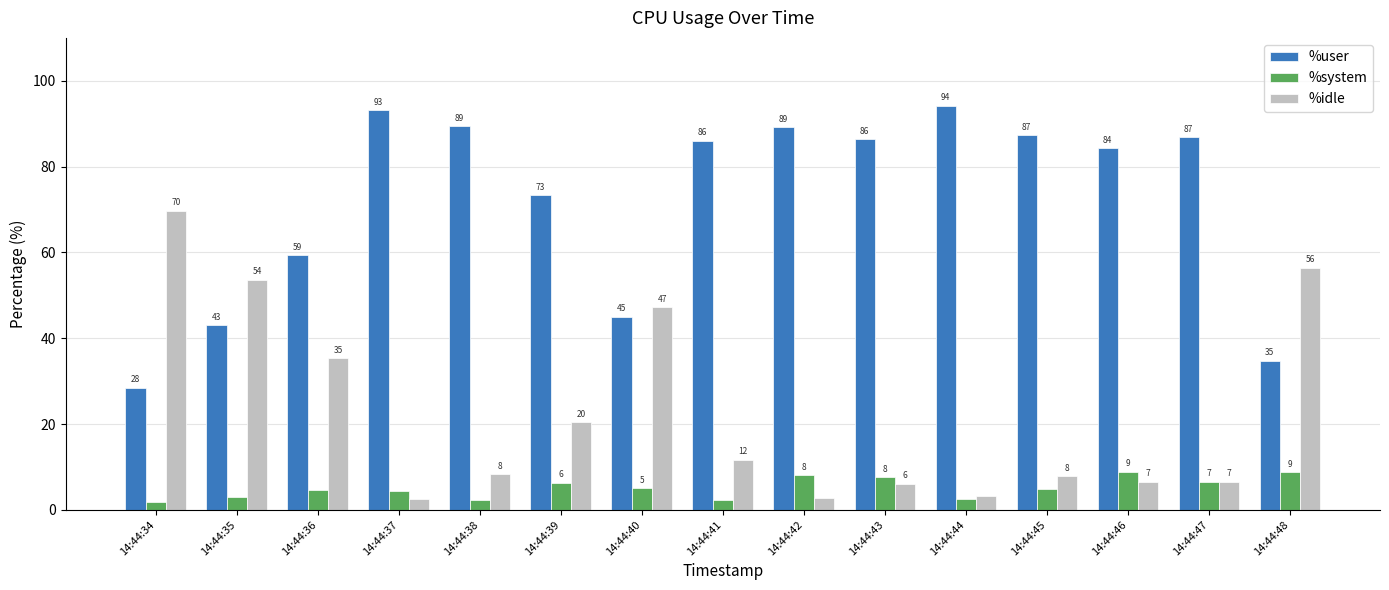

Is it true that %idle equals 11.7 at 14:44:41?

True